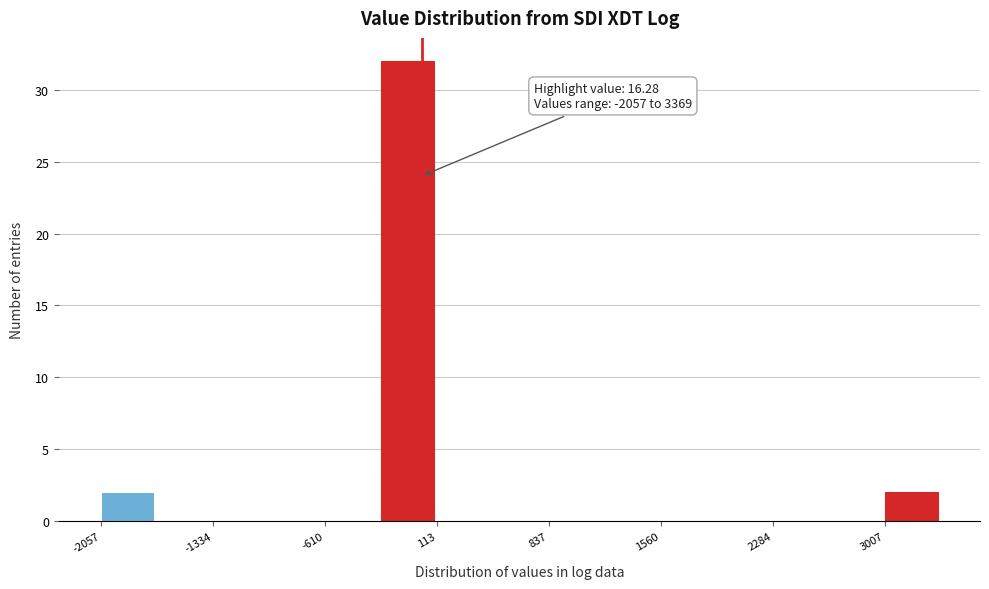

Around what value on the x-axis is the tallest bar? Give the approximate position of its centre, as read against the axis.

-100